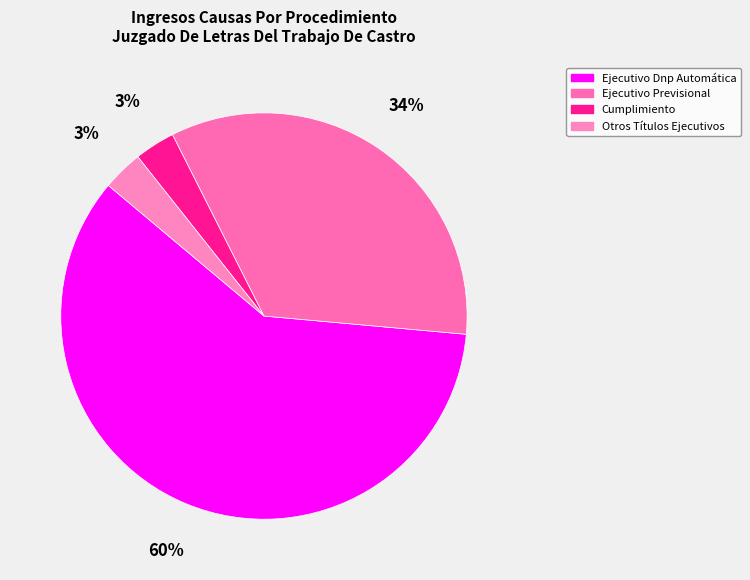

True or false: Otros Títulos Ejecutivos accounts for 3% of the total.

True